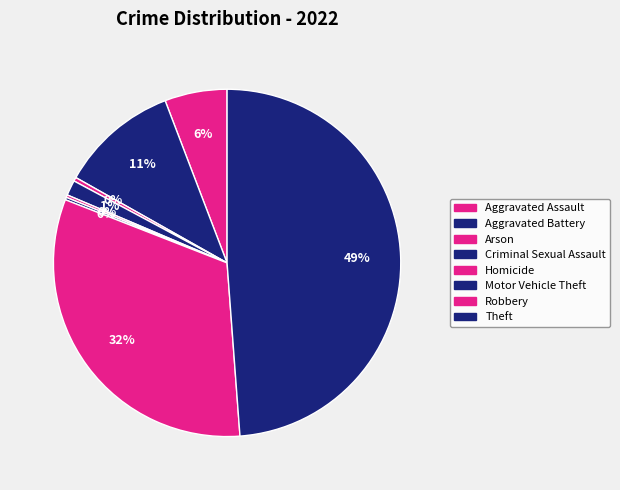

How many segments does this pie chart have?

8